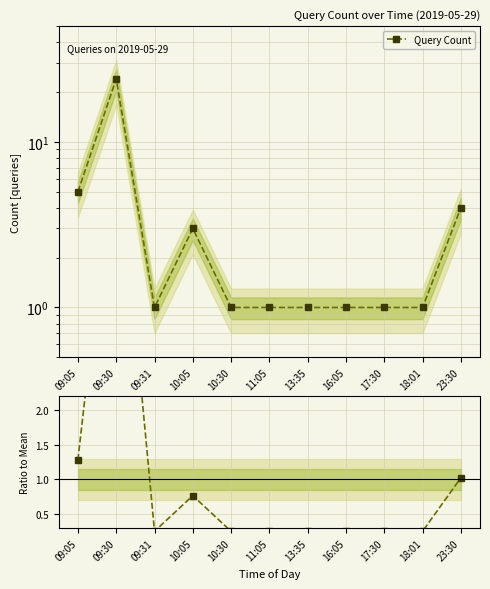

Which series has the largest range (max minus min)?

Query Count